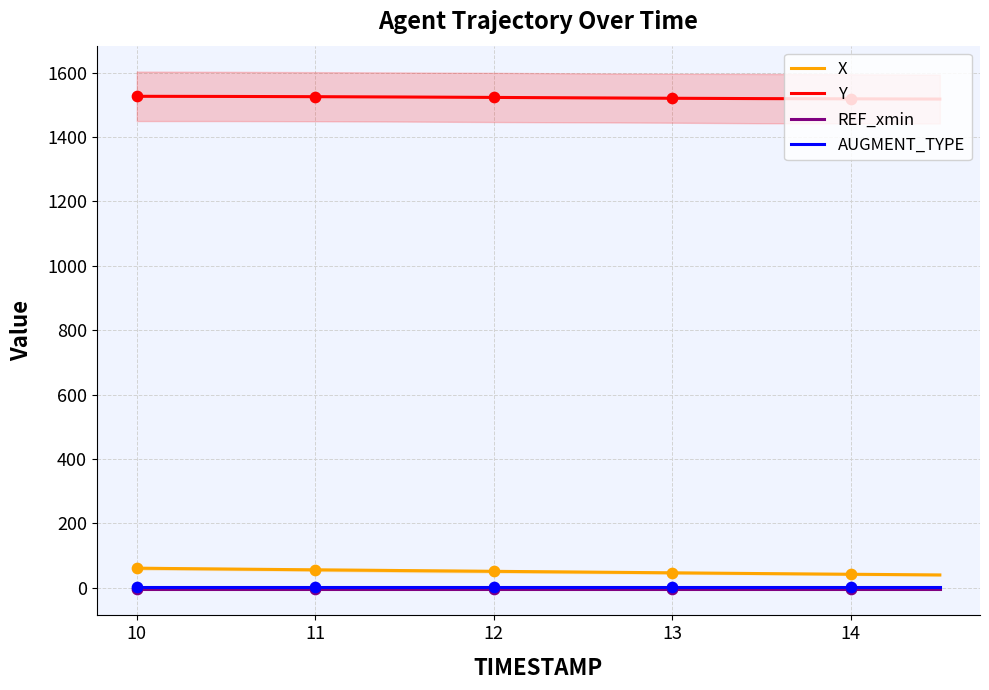

What are all the series names shown in the legend?

X, Y, REF_xmin, AUGMENT_TYPE